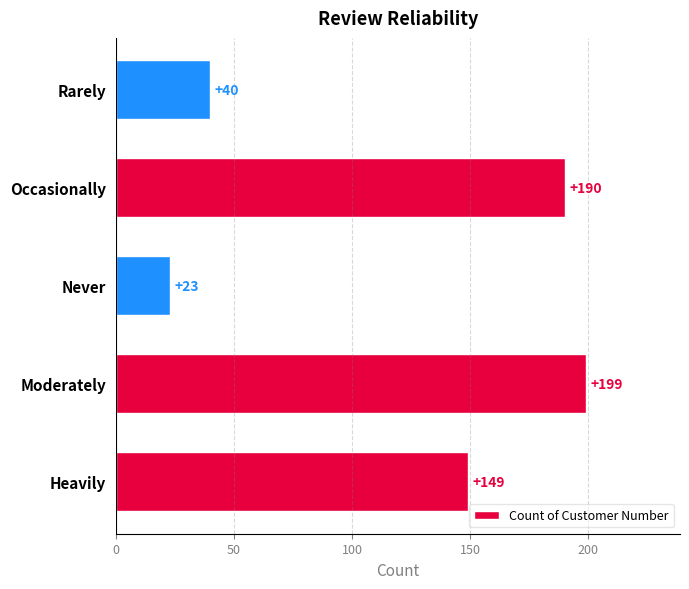

How many distinct data groups are displayed?

1